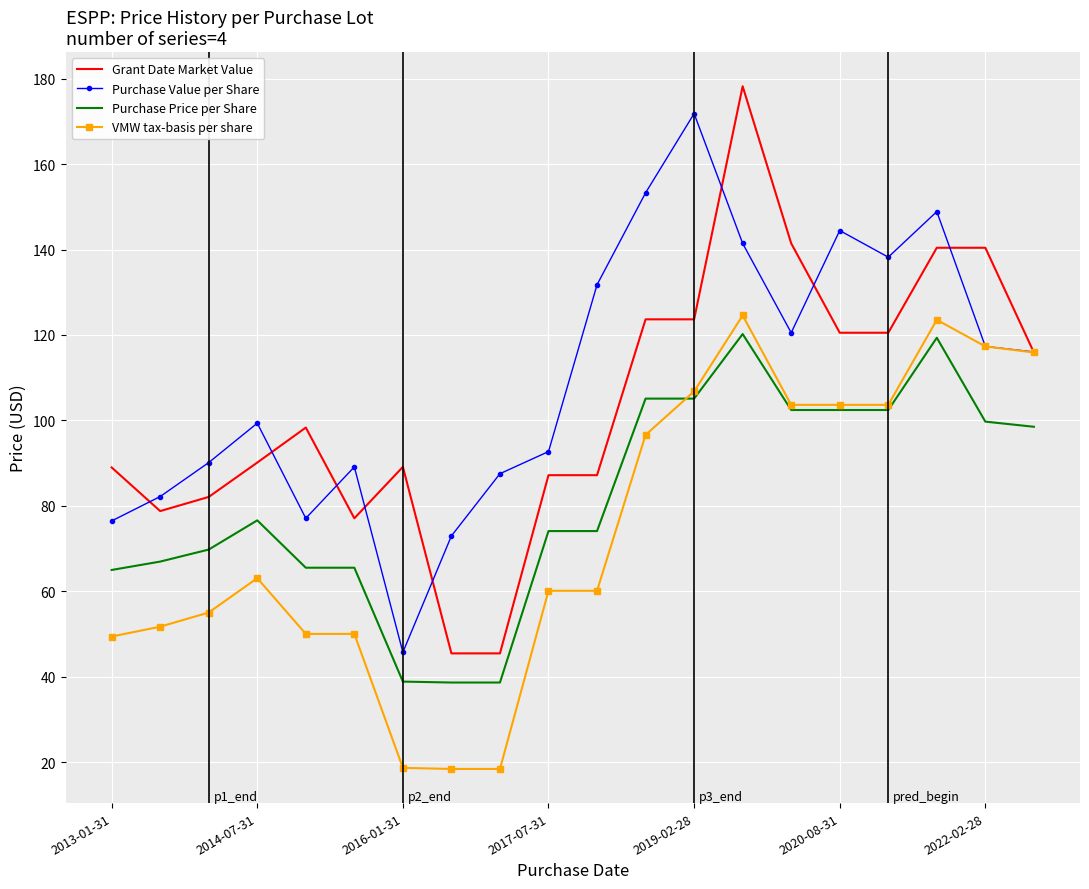

True or false: Purchase Price per Share and Grant Date Market Value intersect in this chart.

False